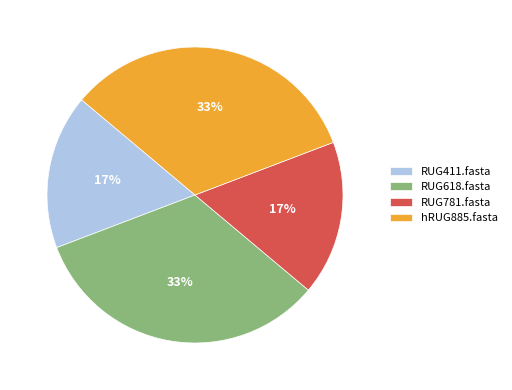

Is it true that RUG411.fasta is 6% of the pie?

False